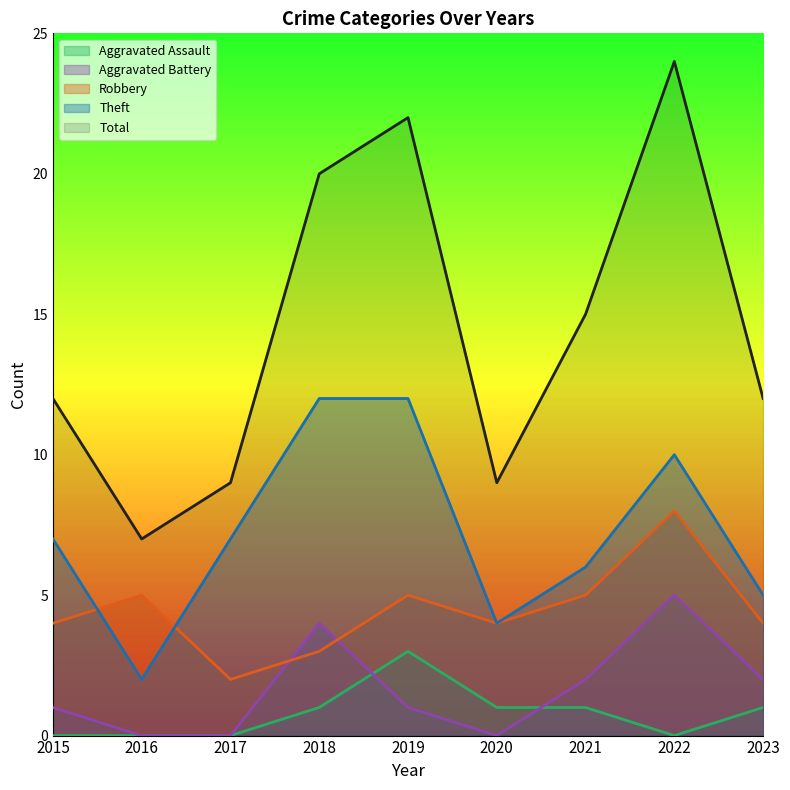

At which label does Aggravated Battery reach its minimum?

2016